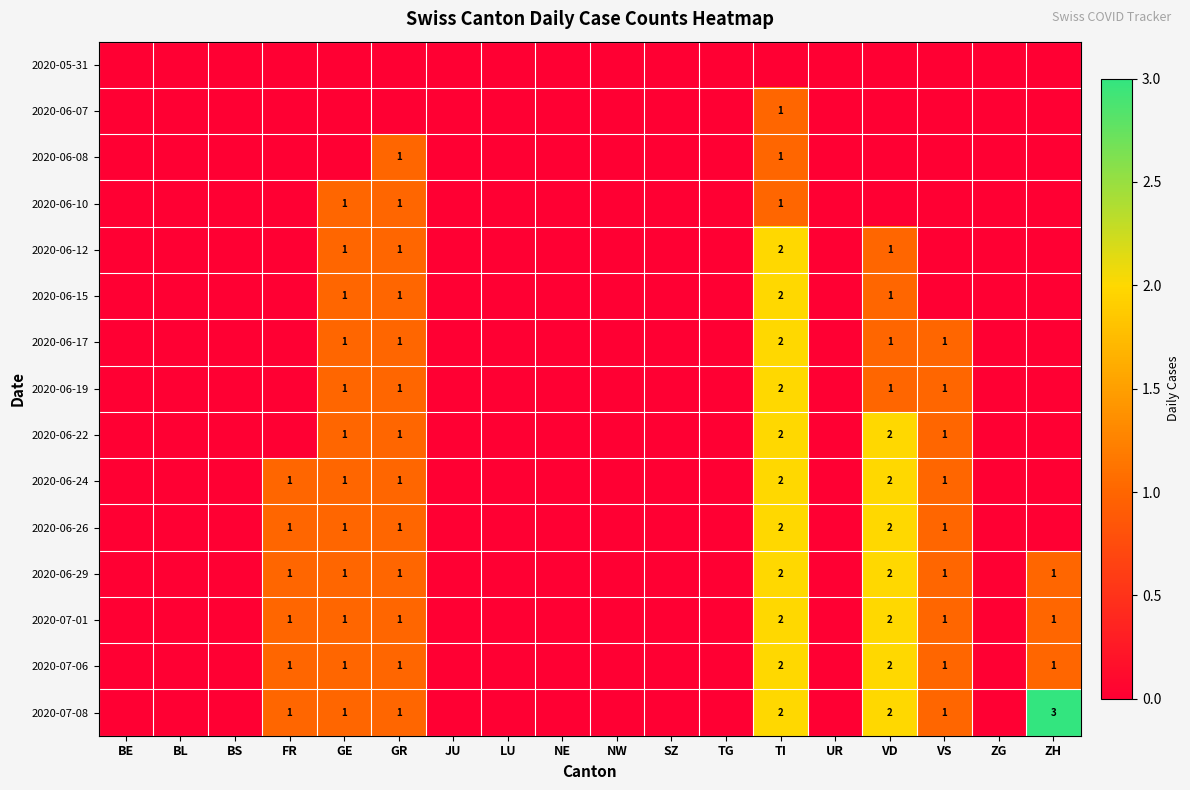

How many series are shown in this chart?

15